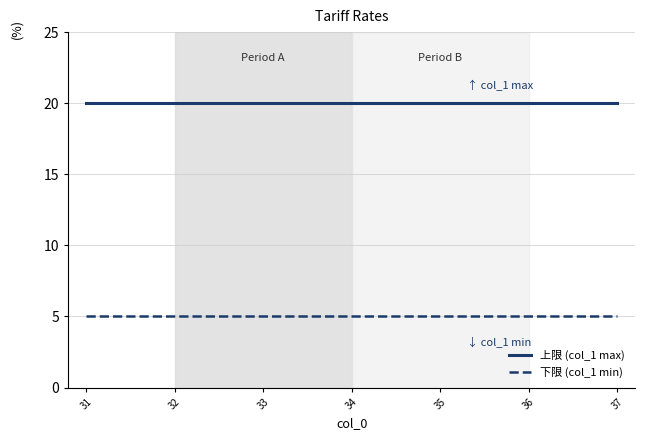

True or false: 上限 (col_1 max) and 下限 (col_1 min) intersect in this chart.

False